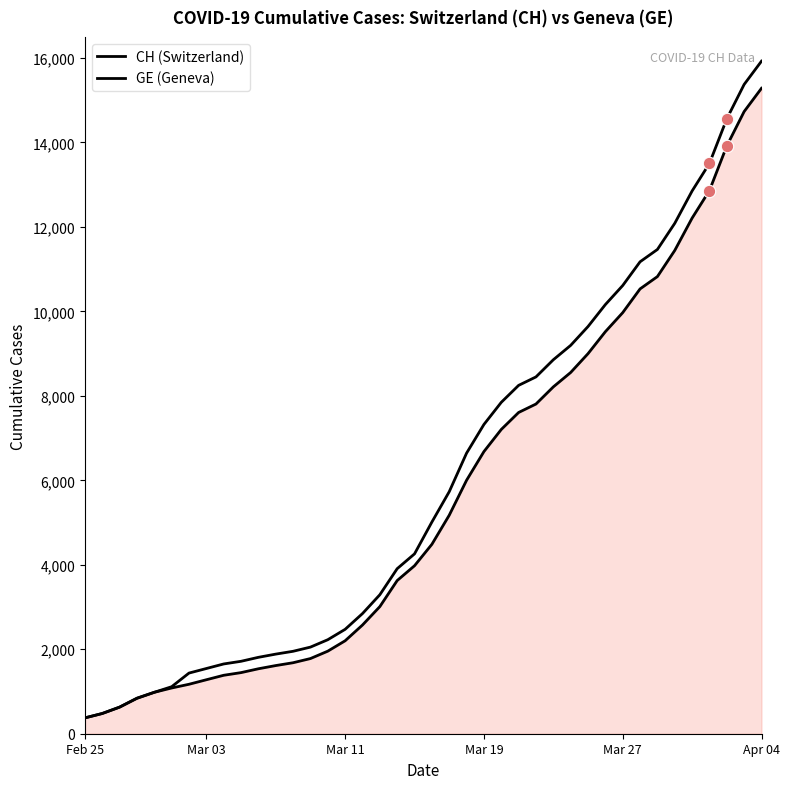

What are all the series names shown in the legend?

CH, GE